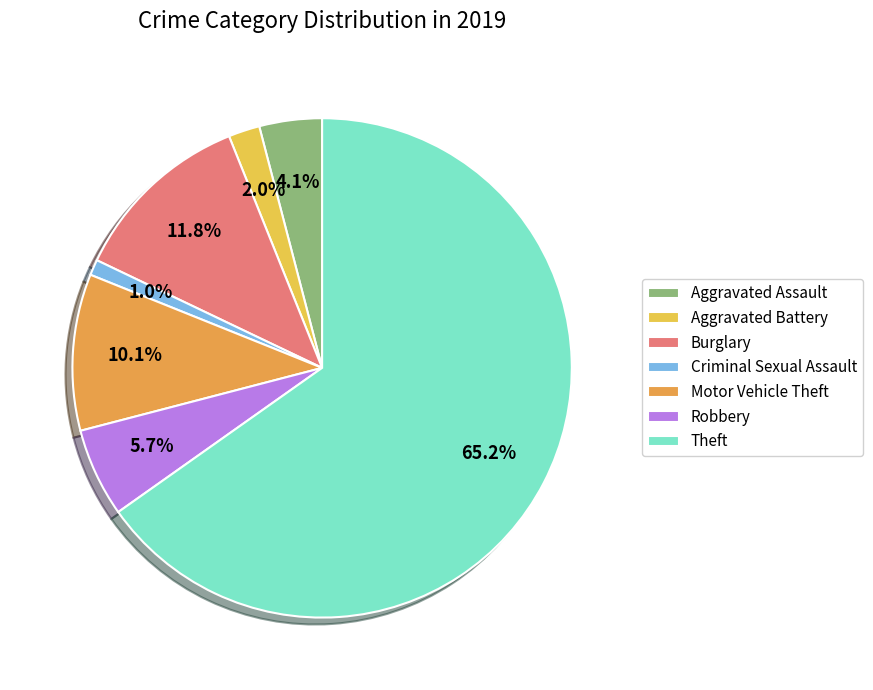

To the nearest percent, what is the combined percentage of Aggravated Assault and Criminal Sexual Assault?

5%